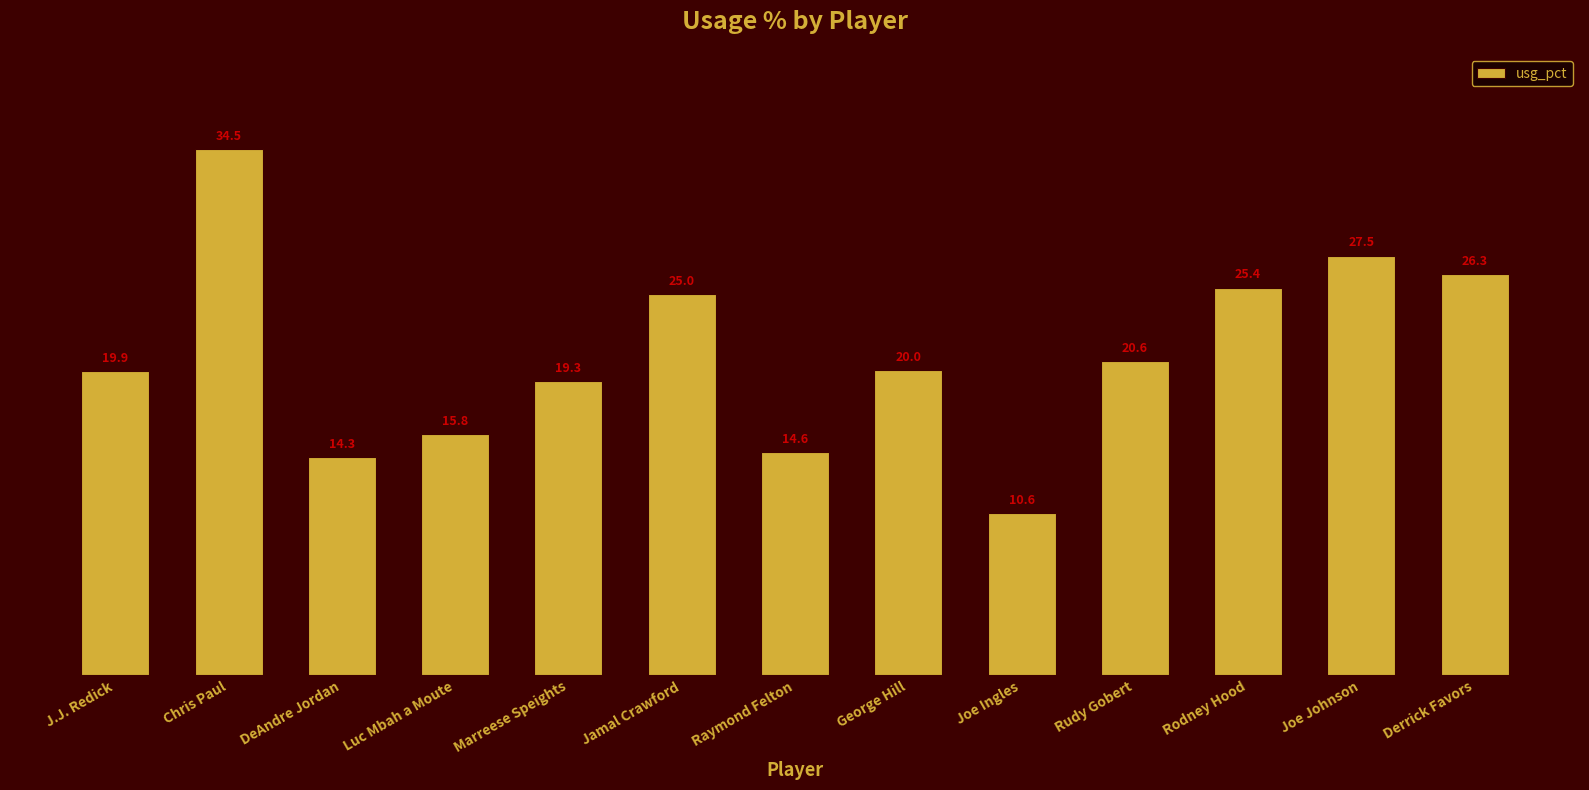

Which category has the lowest value across all series?

Joe Ingles